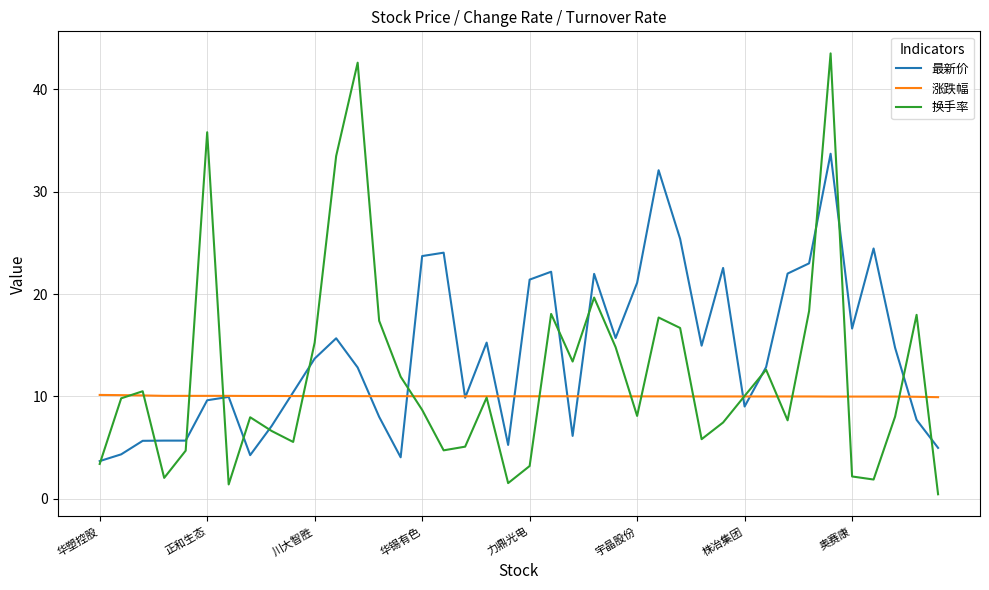

Which series has the widest spread of values?

换手率